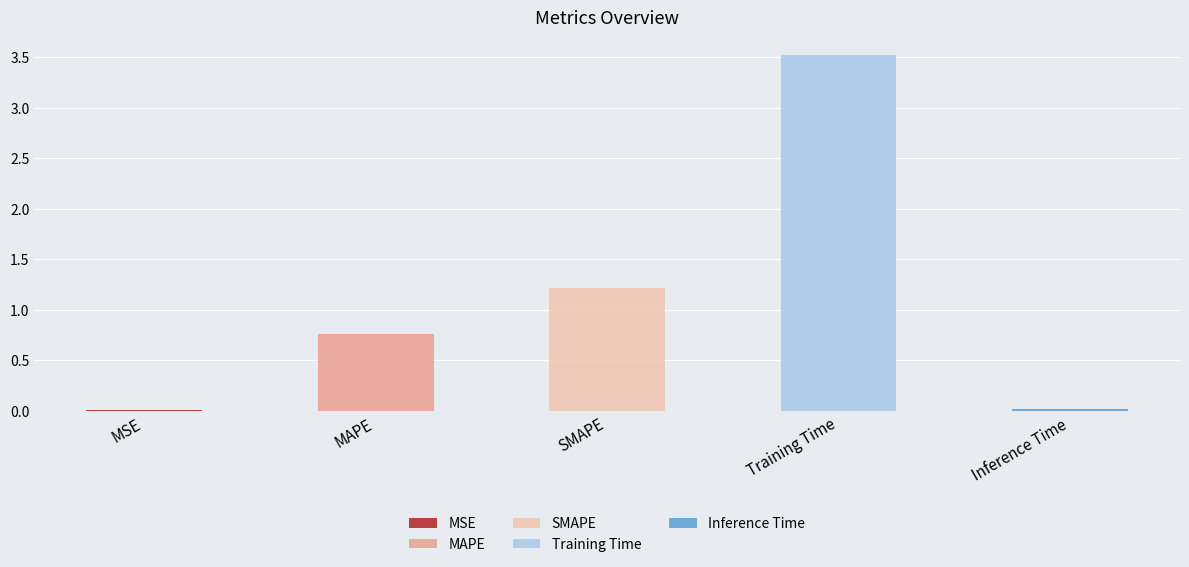

Is it true that the value at MSE is 0.0?

True